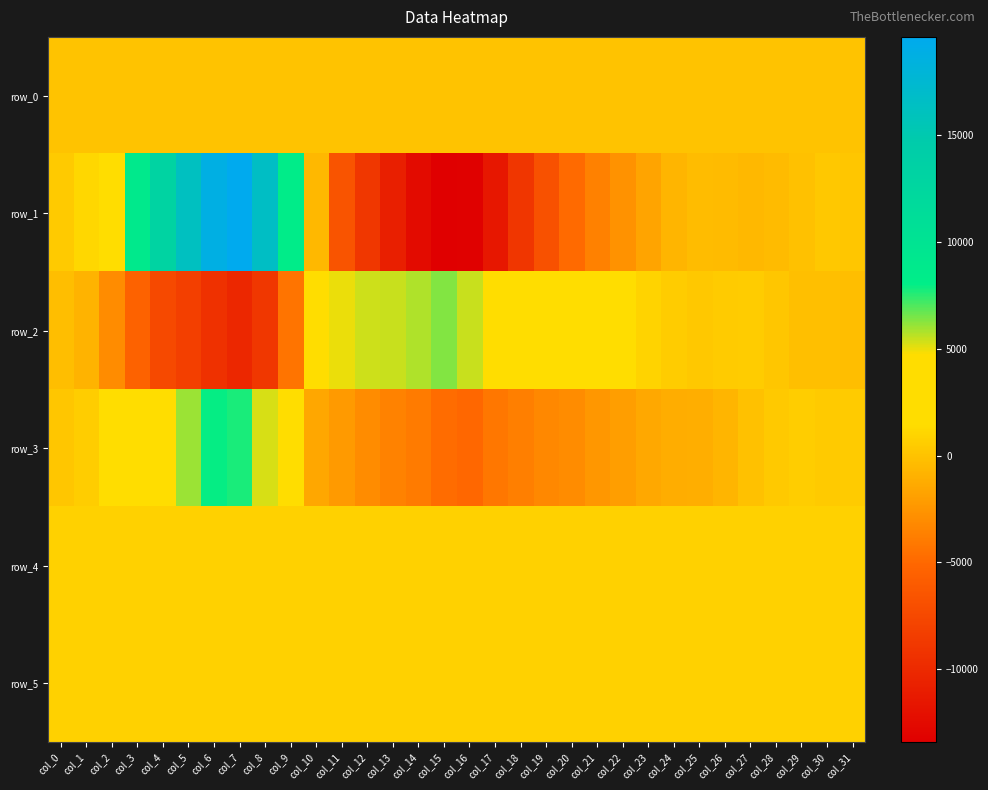

Is the value of row_2 at col_9 greater than the value of row_1 at col_17?

Yes